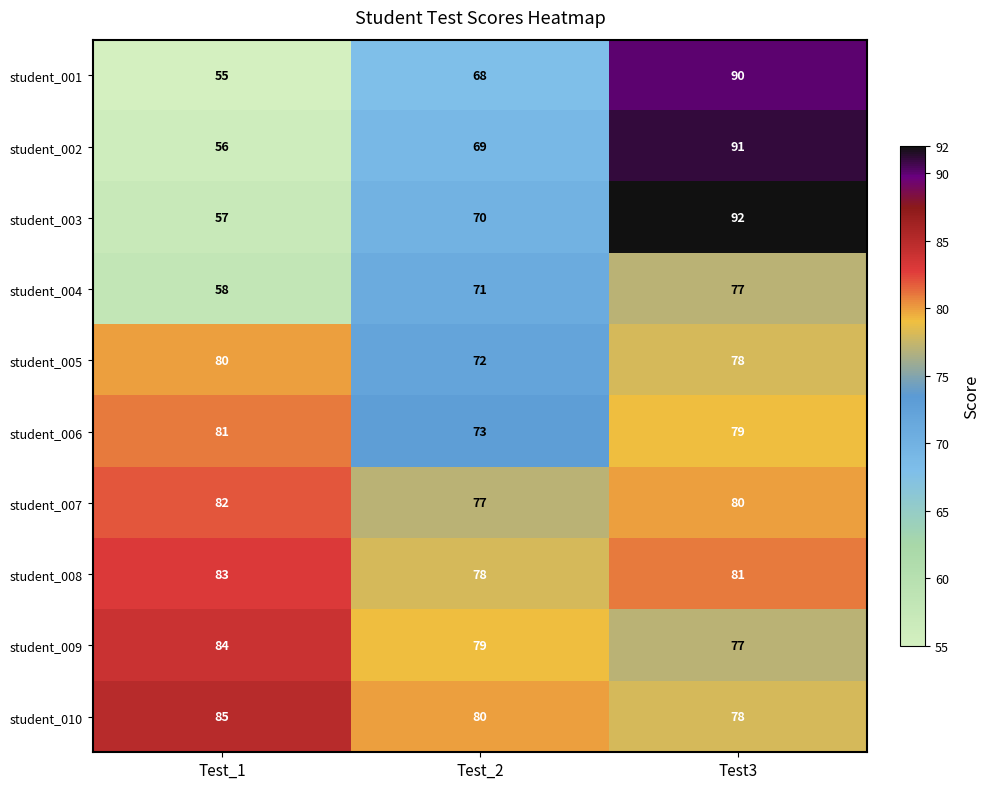

Reading left to right, list all the values displayed in this chart.

student_001: 55	68	90
student_002: 56	69	91
student_003: 57	70	92
student_004: 58	71	77
student_005: 80	72	78
student_006: 81	73	79
student_007: 82	77	80
student_008: 83	78	81
student_009: 84	79	77
student_010: 85	80	78